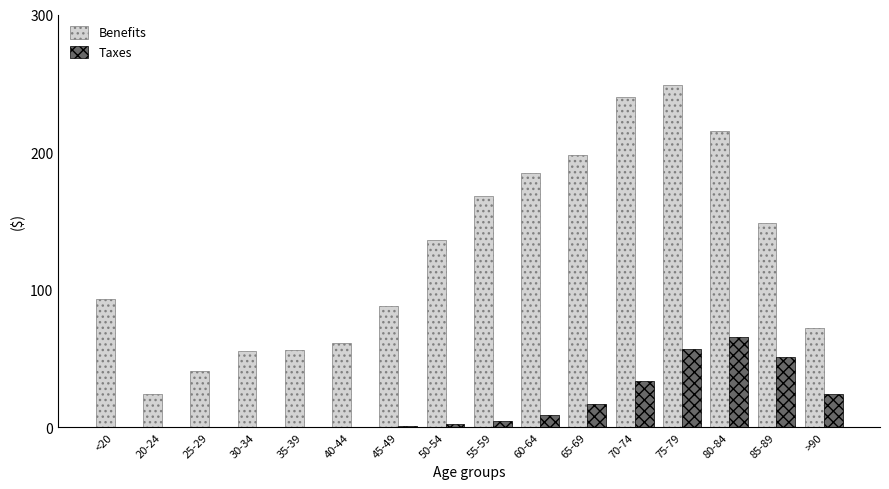

Between 50-54 and 60-64, which series saw the biggest shift?

Benefits